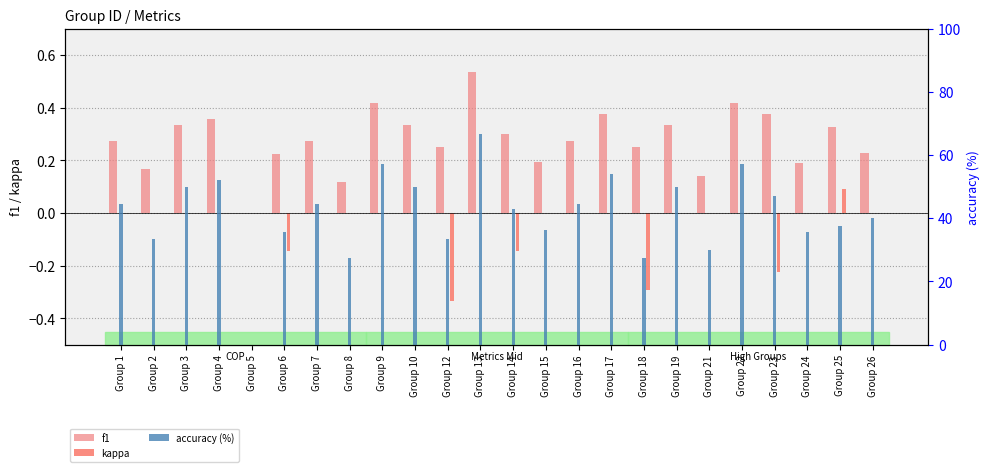

The kappa series shows -0.1 at Group 18. True or false?

False